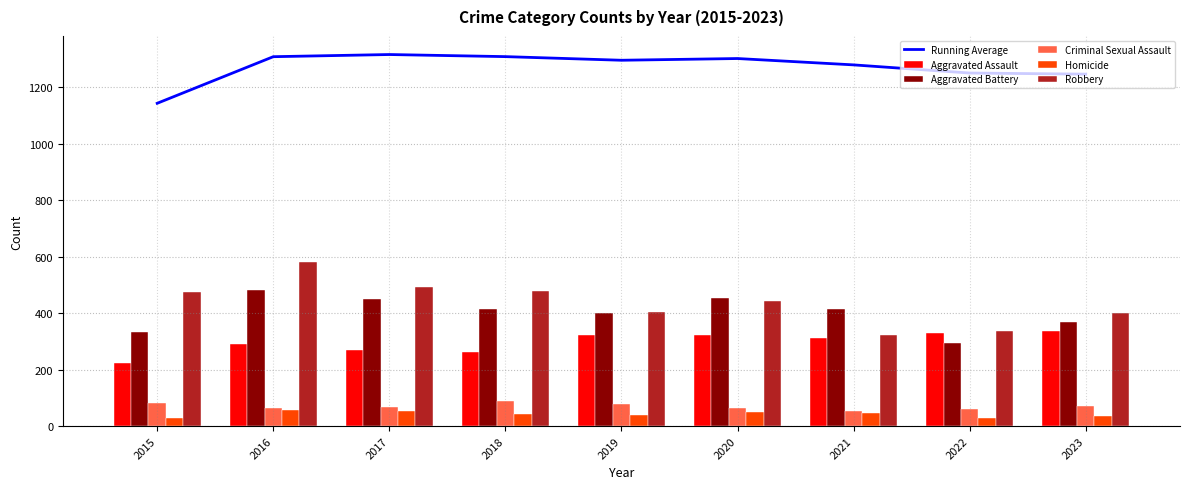

How many groups of bars are there?

9